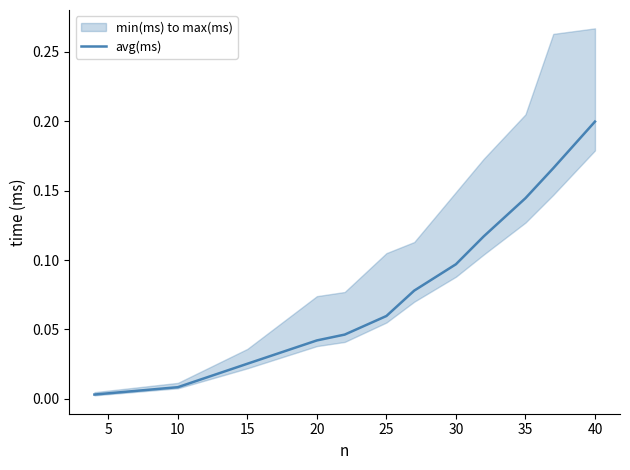

How many lines are shown in the chart?

1